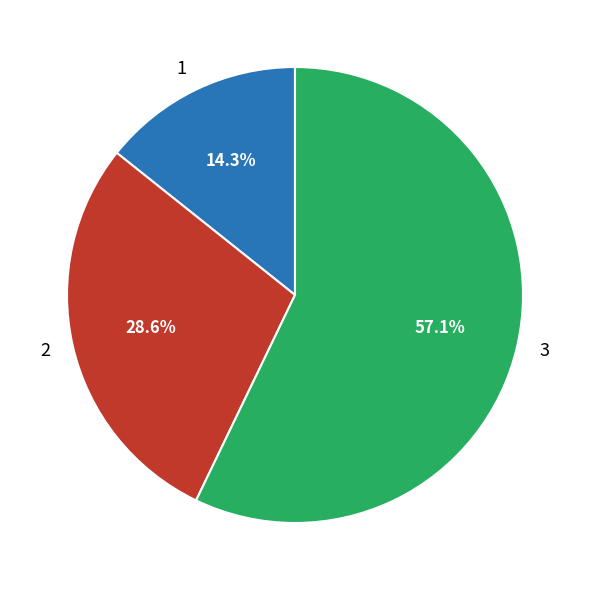

Which slice represents more than half of the pie?

3